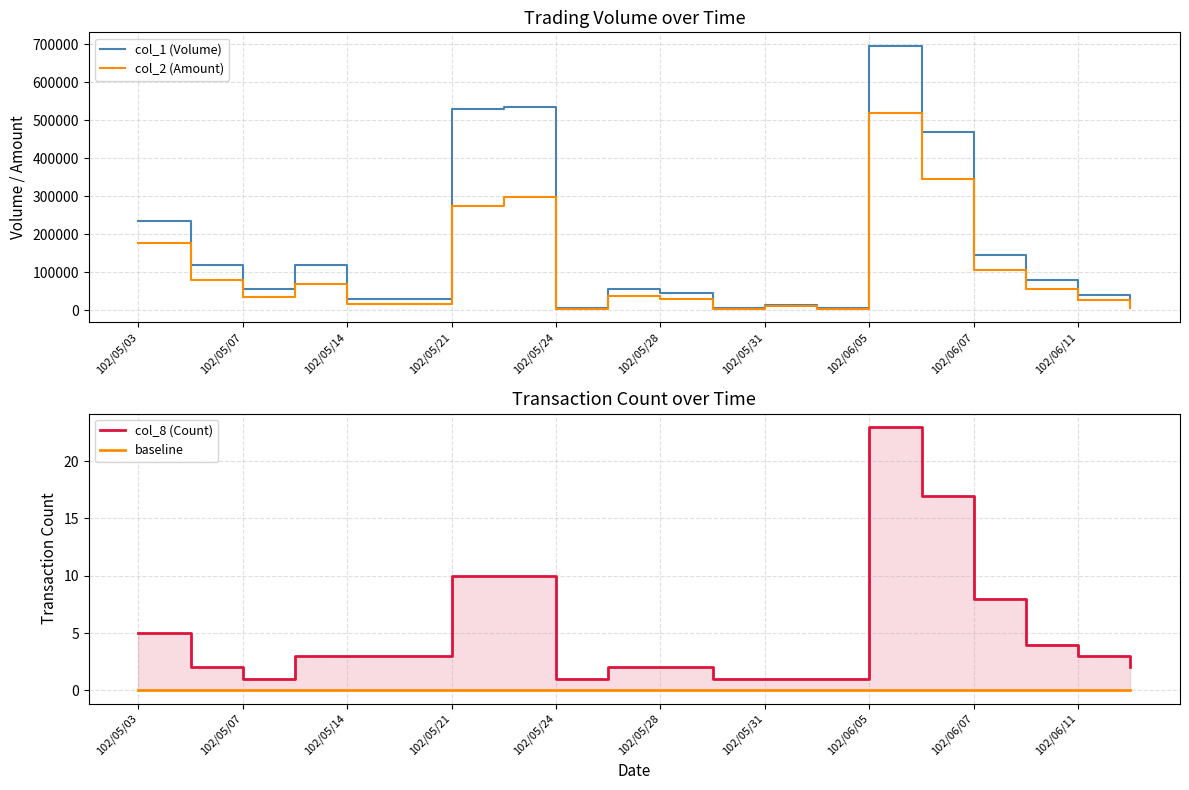

The col_2 (Amount) series shows 7167 at 102/05/28. True or false?

False